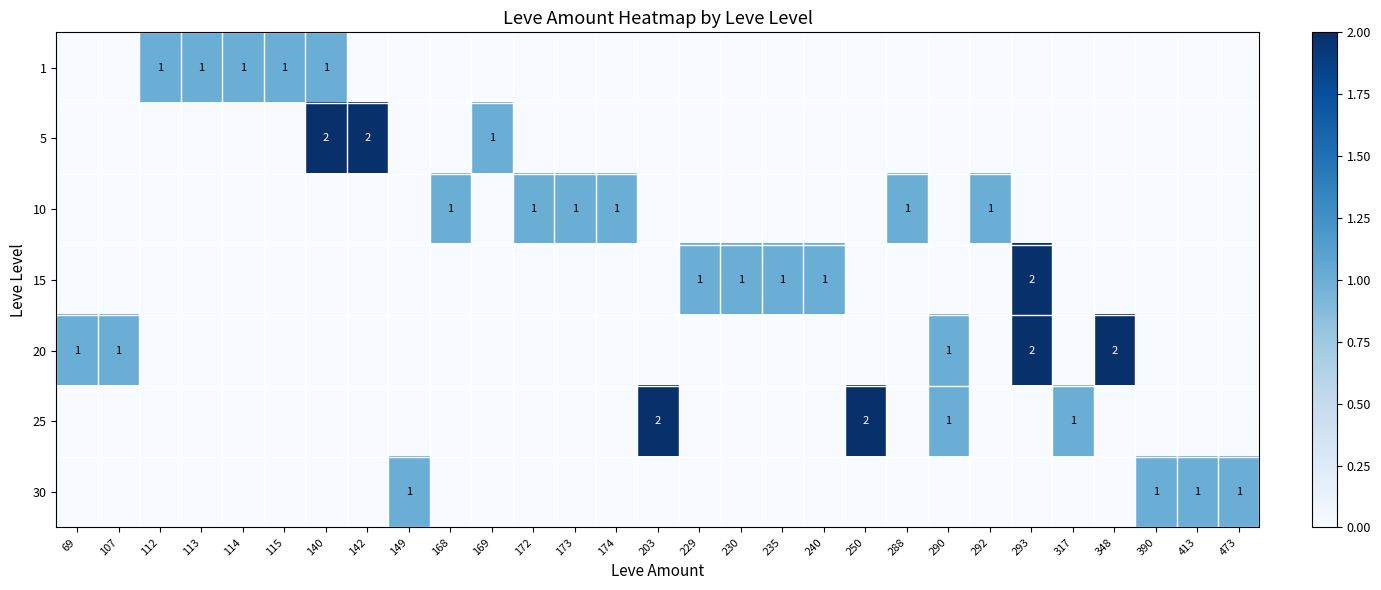

The value of 30 at 413 is 1. True or false?

True